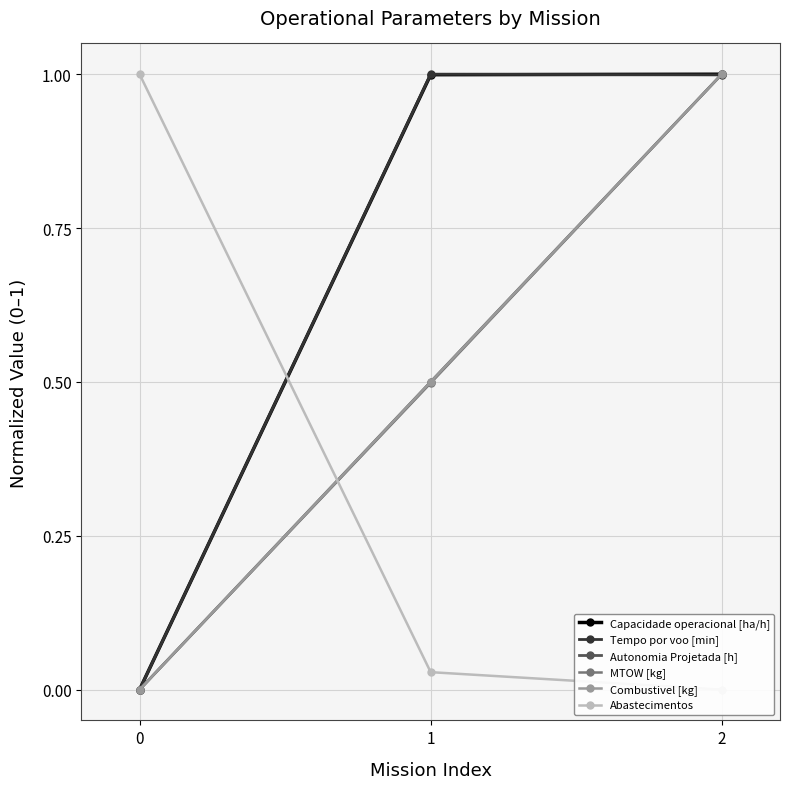

What is the difference between the second highest and minimum values in the Tempo por voo [min] series?

1.0